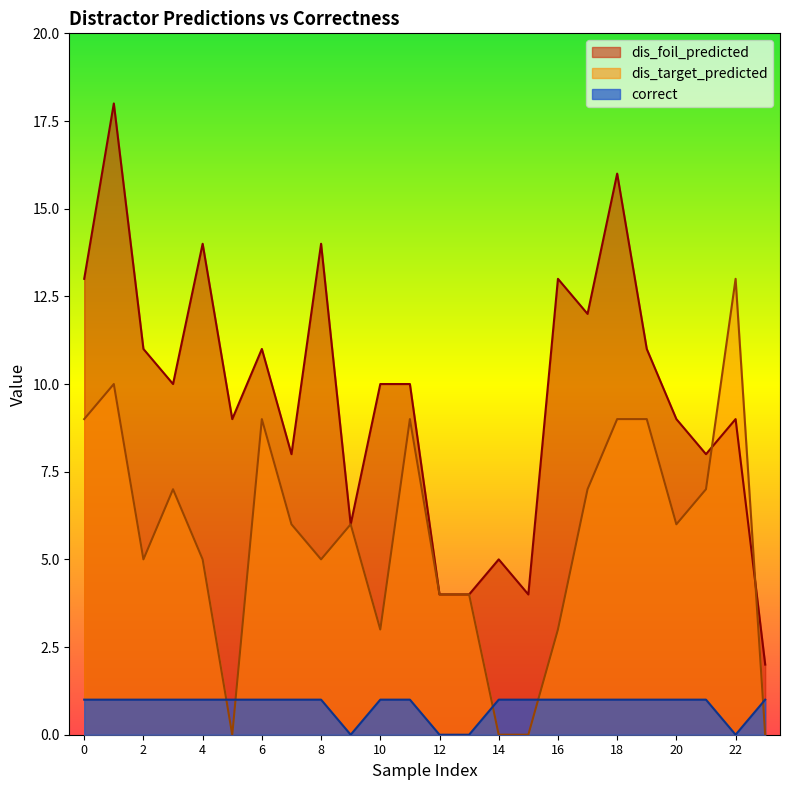

Which series has the widest spread of values?

dis_foil_predicted